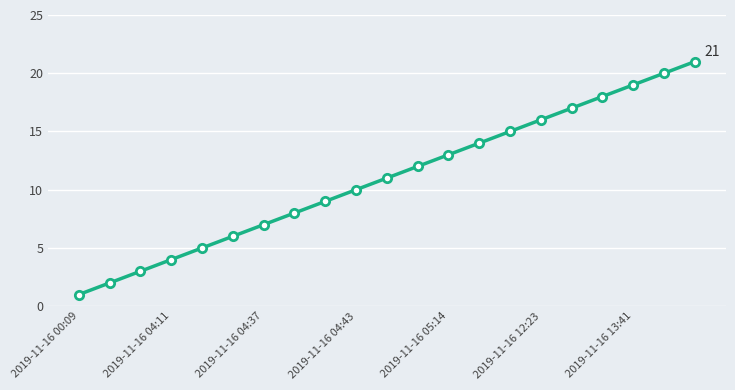

True or false: the data has more than 1 interior local peaks.

False